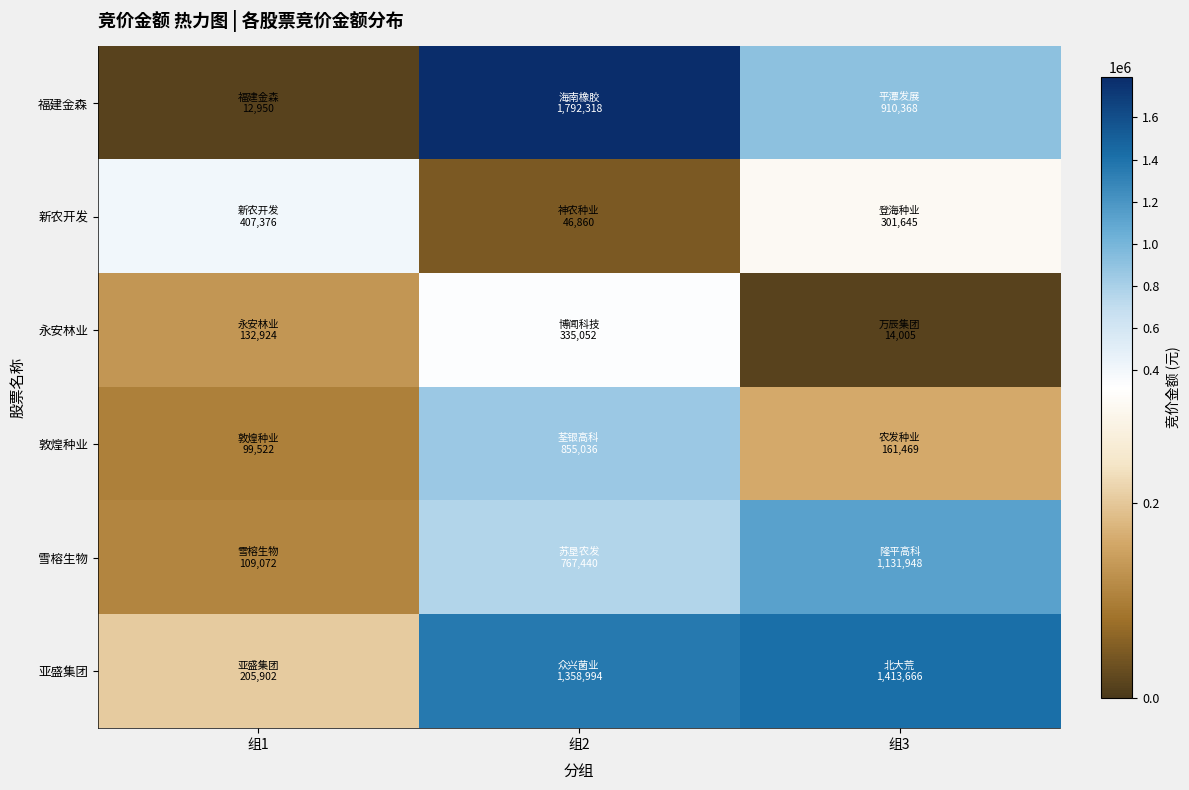

List the series in order of their peak value, highest first.

福建金森, 亚盛集团, 雪榕生物, 敦煌种业, 新农开发, 永安林业